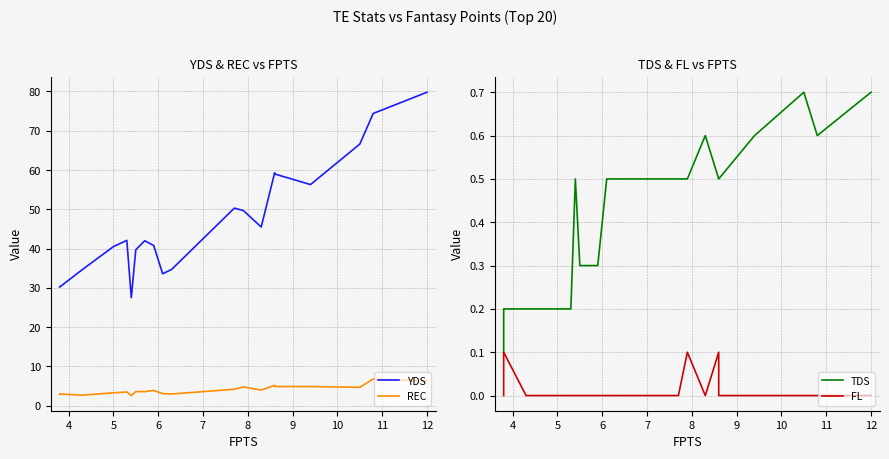

What is the highest value of the FL series?

0.1